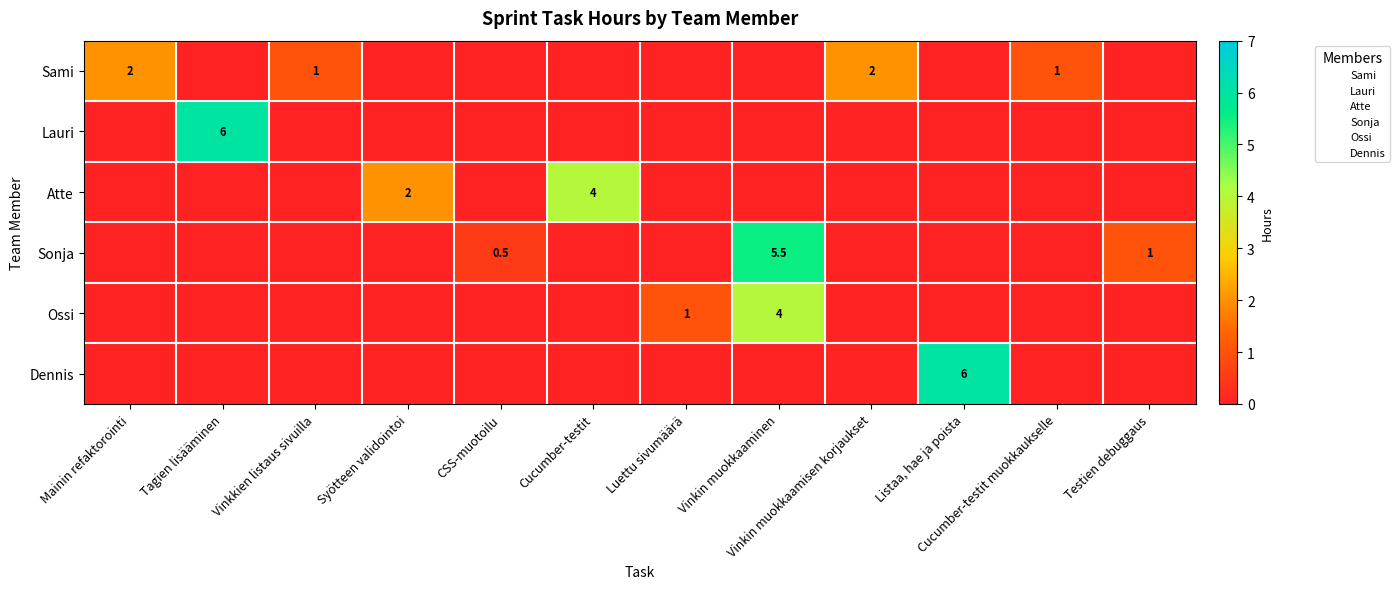

The Lauri series shows 0.0 at Cucumber-testit muokkaukselle. True or false?

True